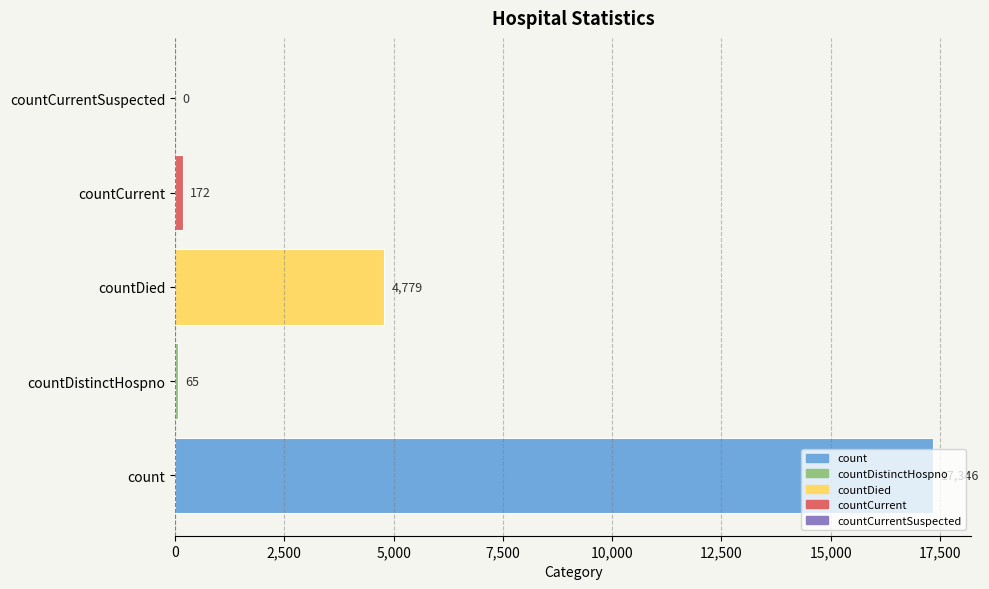

Reading left to right, list all the values displayed in this chart.

0=17346	2,500=65	5,000=4779	7,500=172	10,000=0